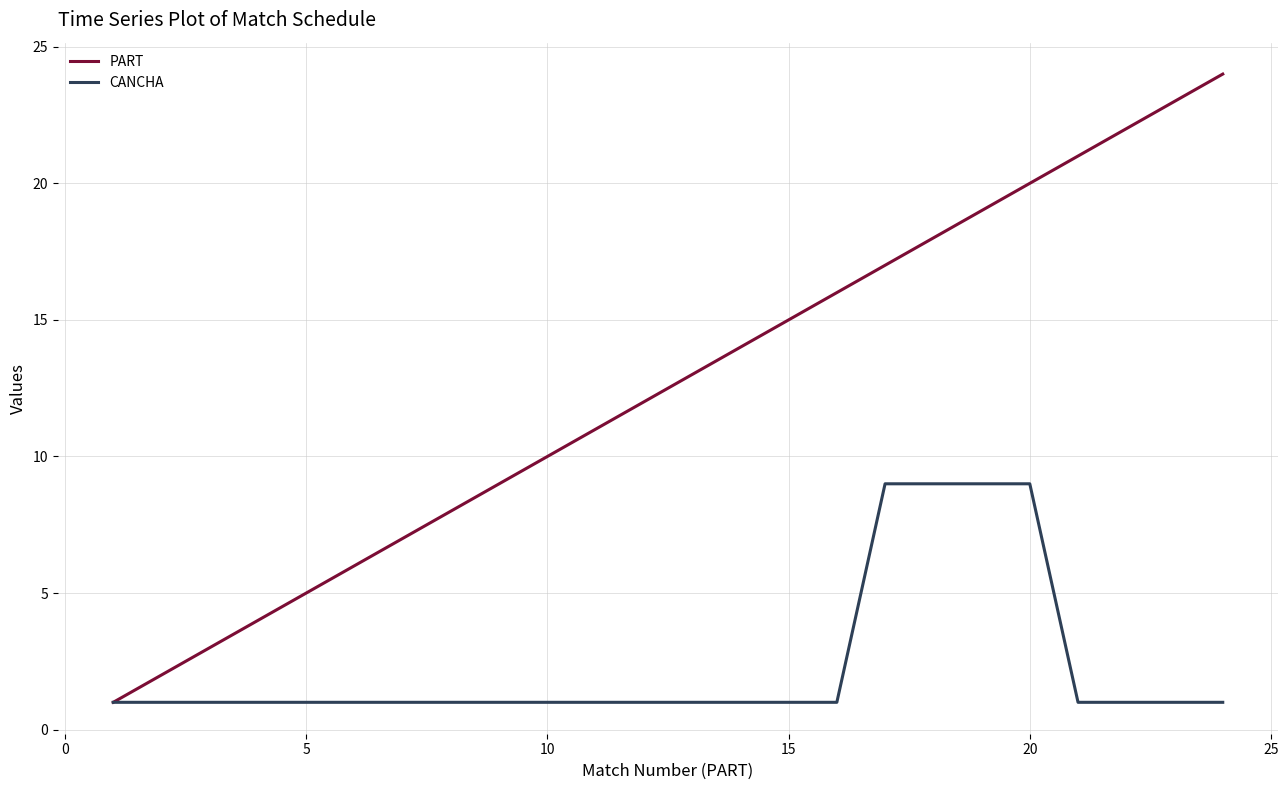

Which series has the widest spread of values?

PART